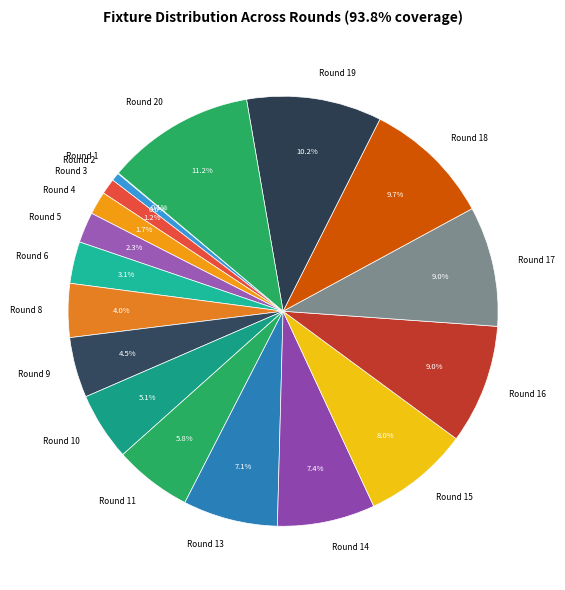

What is the total percentage of Round 9 and Round 20?

15.7%